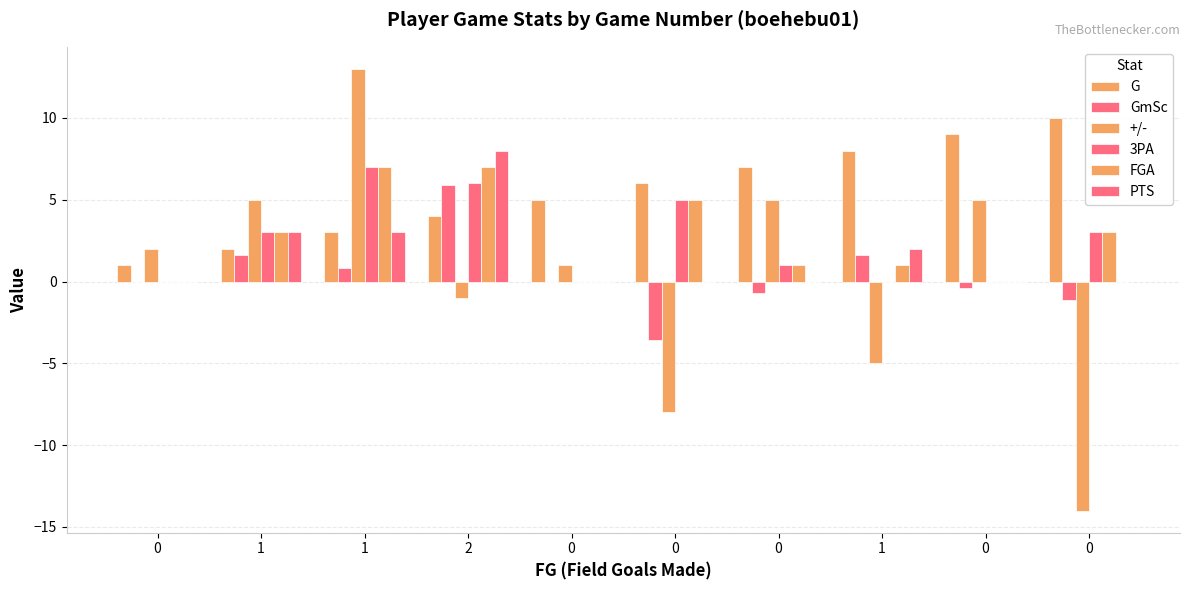

At which label does FGA first exceed 3?

1